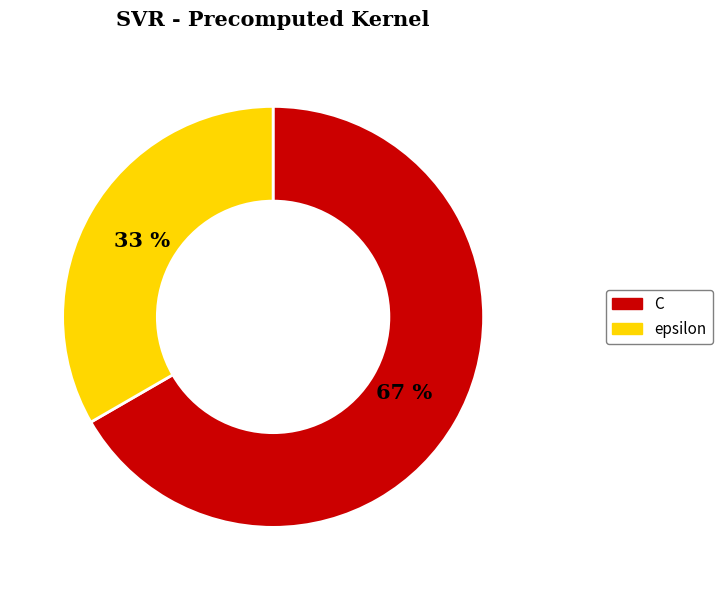

Count the number of slices in the pie.

2